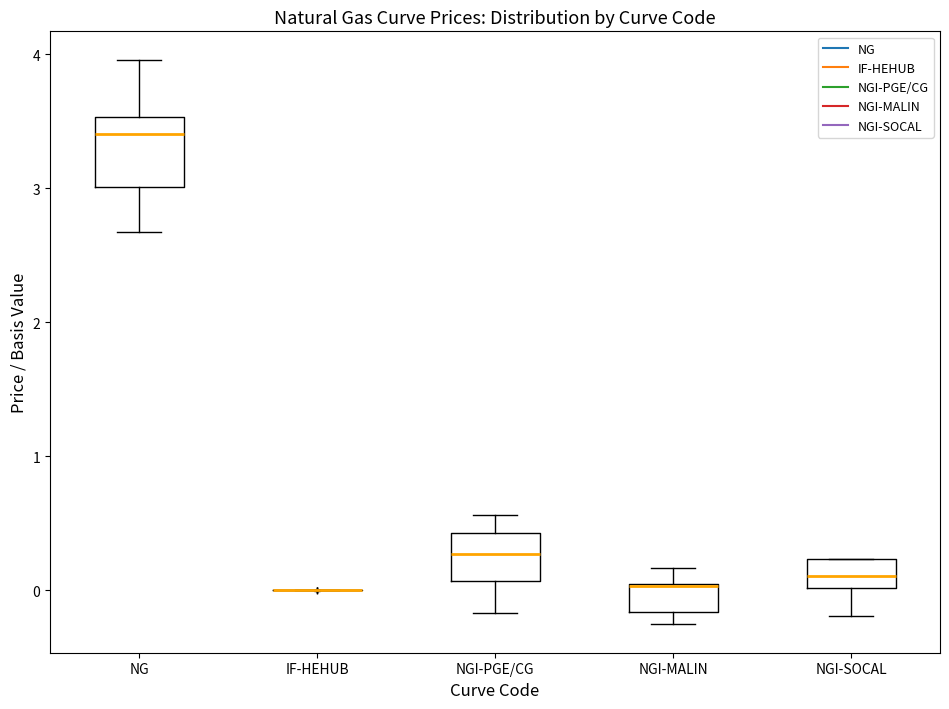

Where does the upper whisker of the box for NGI-MALIN end on the y-axis? The values are not printed on the chart, so give them approximately, as read against the axis.

0.2